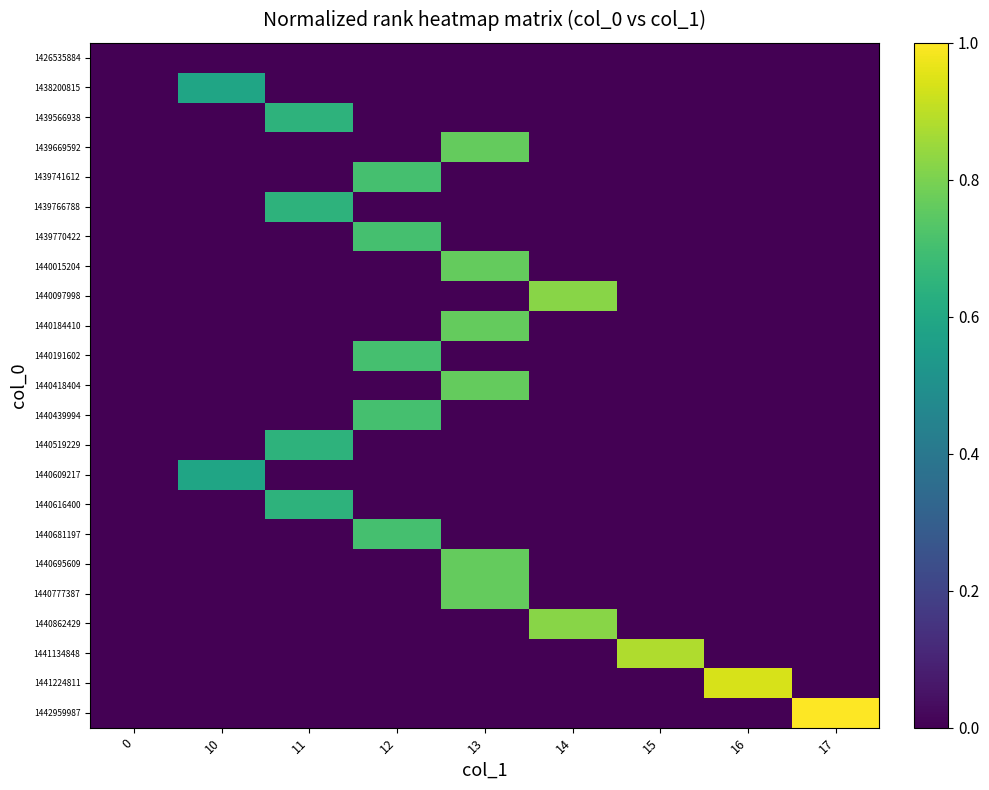

What is the difference between the highest and lowest values at 14?

0.8